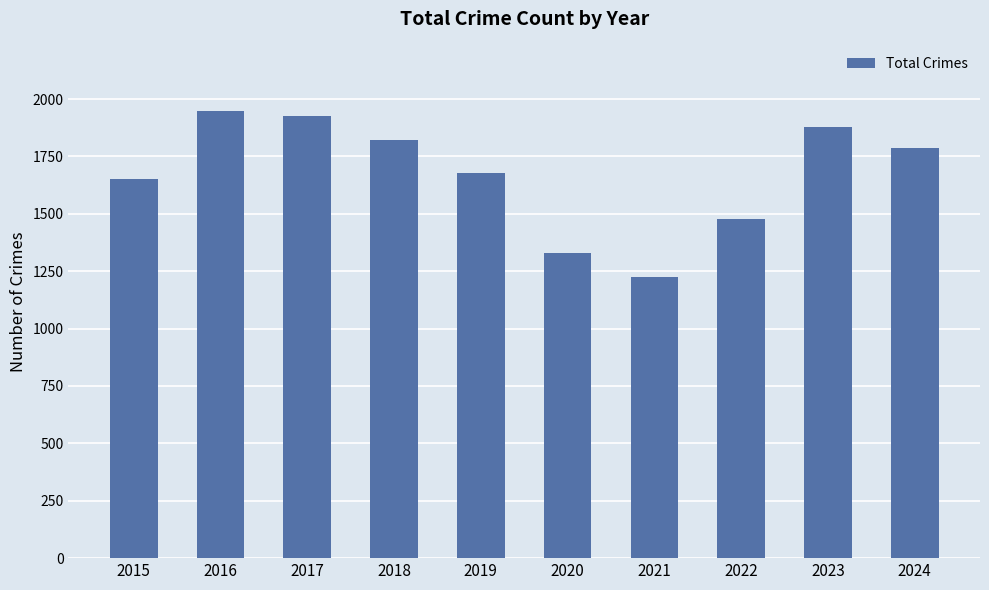

List the labels in order of value, largest first.

2016, 2017, 2023, 2018, 2024, 2019, 2015, 2022, 2020, 2021